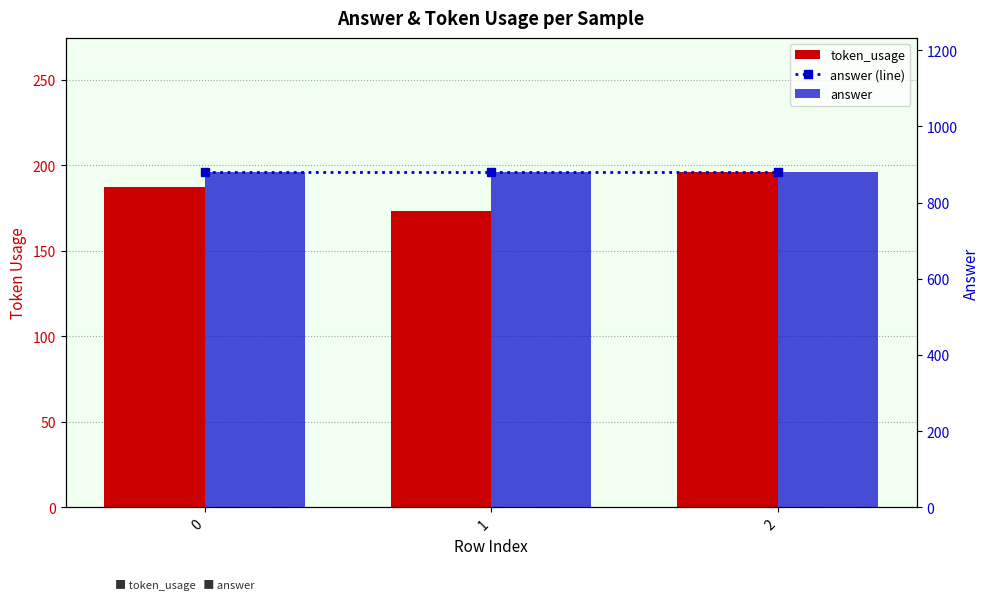

How many data points in token_usage are less than 187?

1